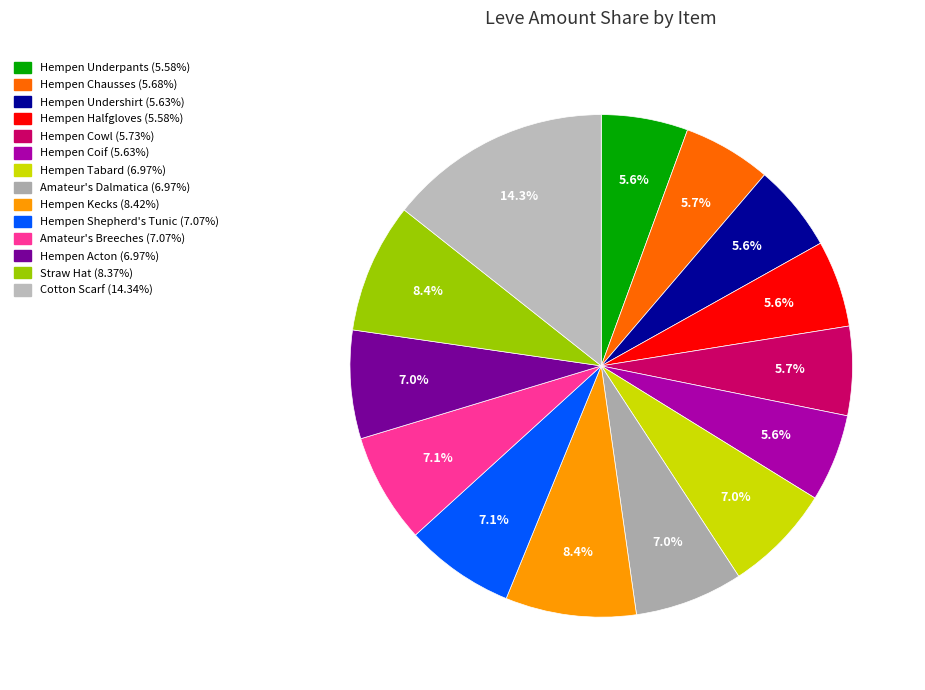

Count the number of slices in the pie.

14